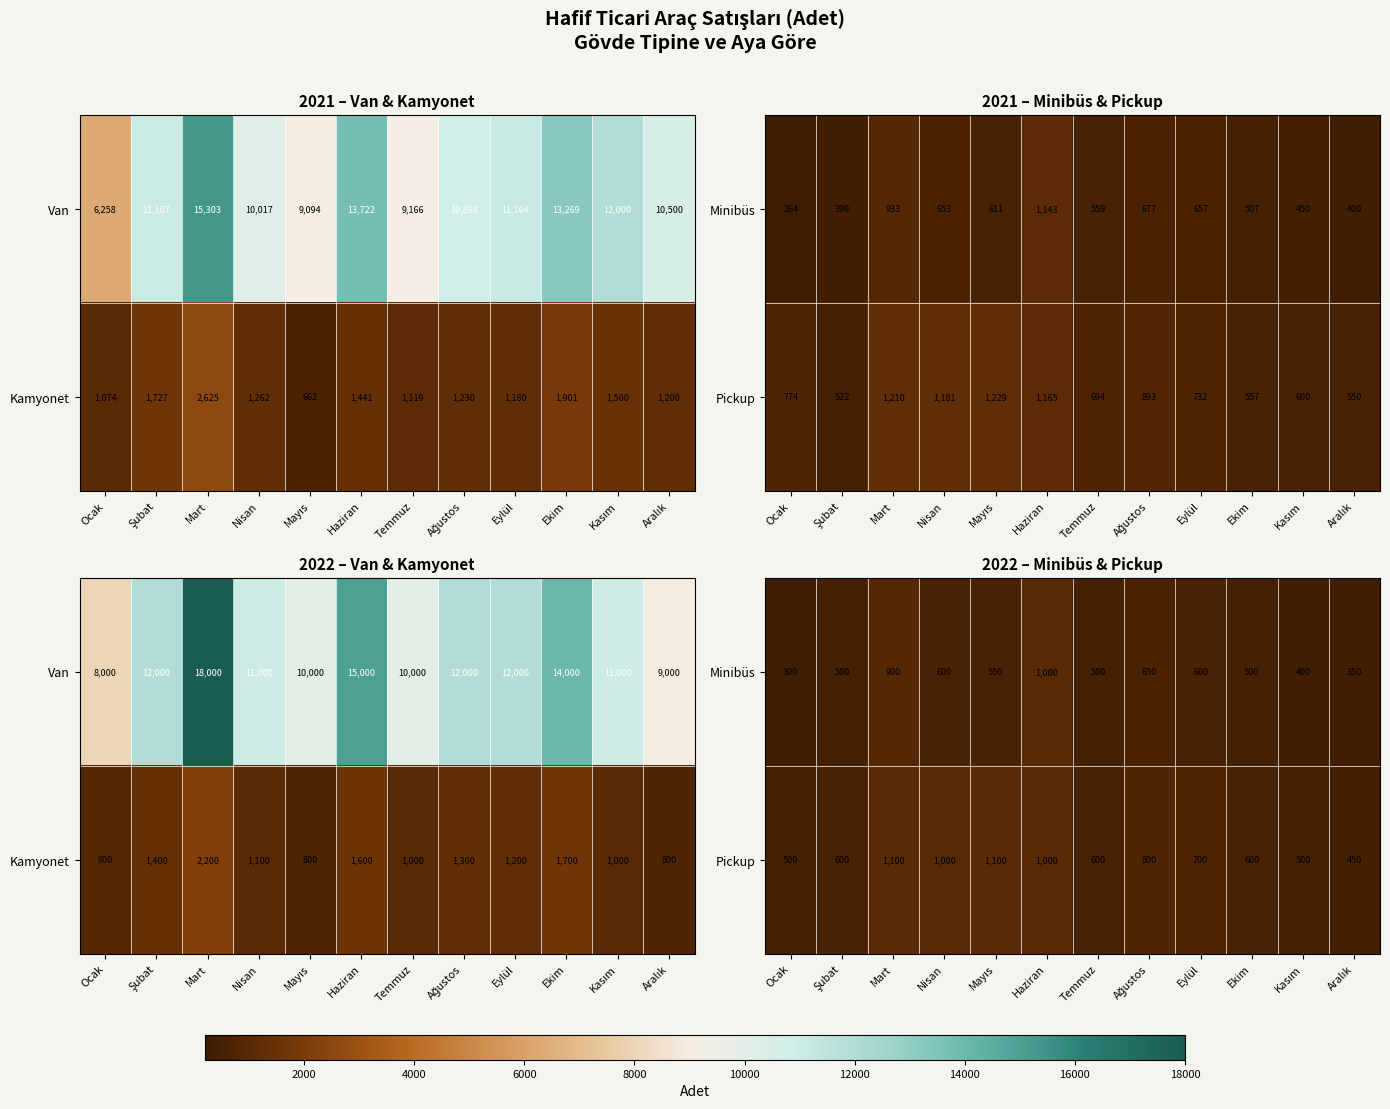

Where is Minibüs nearest to the value 650?

Ağustos